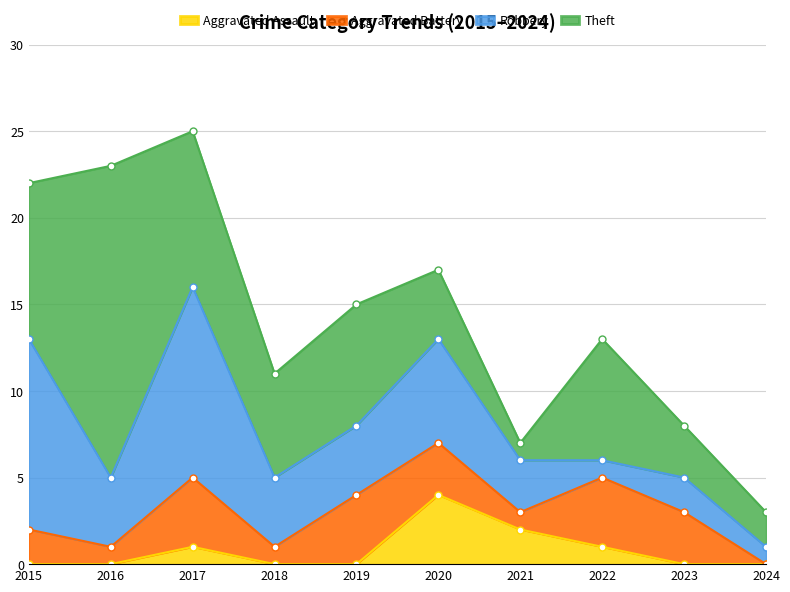

How many data points in Aggravated Assault are above 0?

4